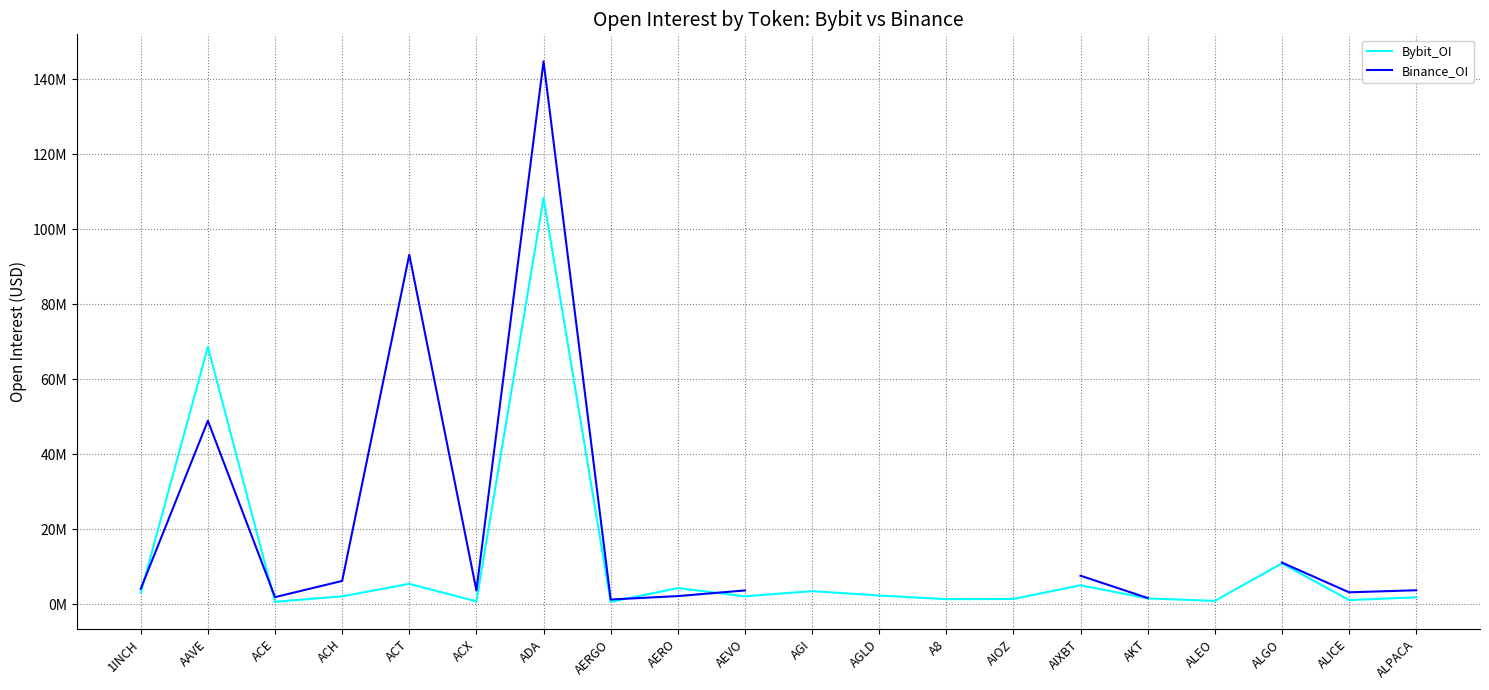

Which series has the largest total across all categories?

Bybit_OI